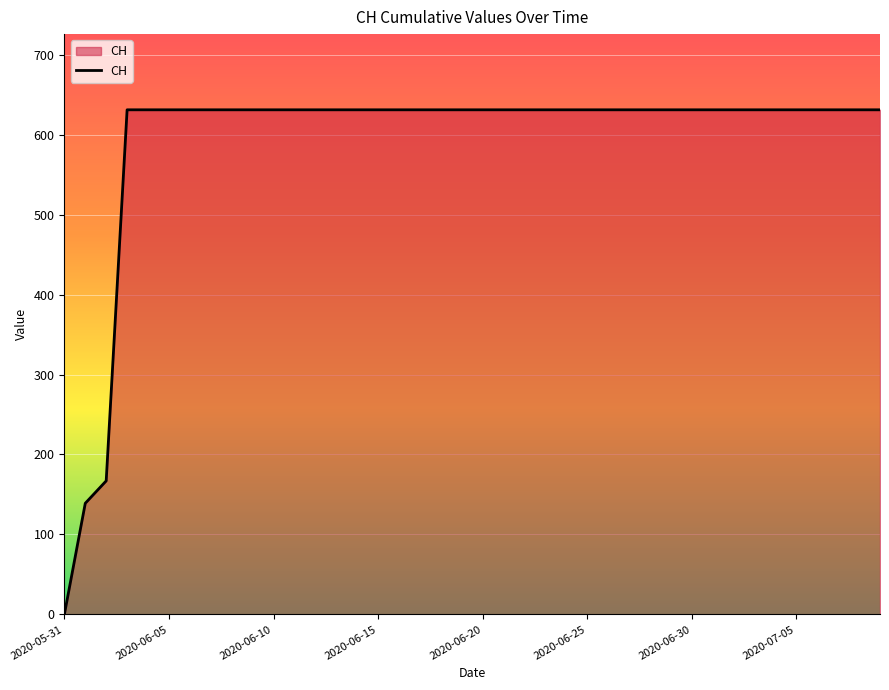

What is the difference between the maximum and minimum values?

631